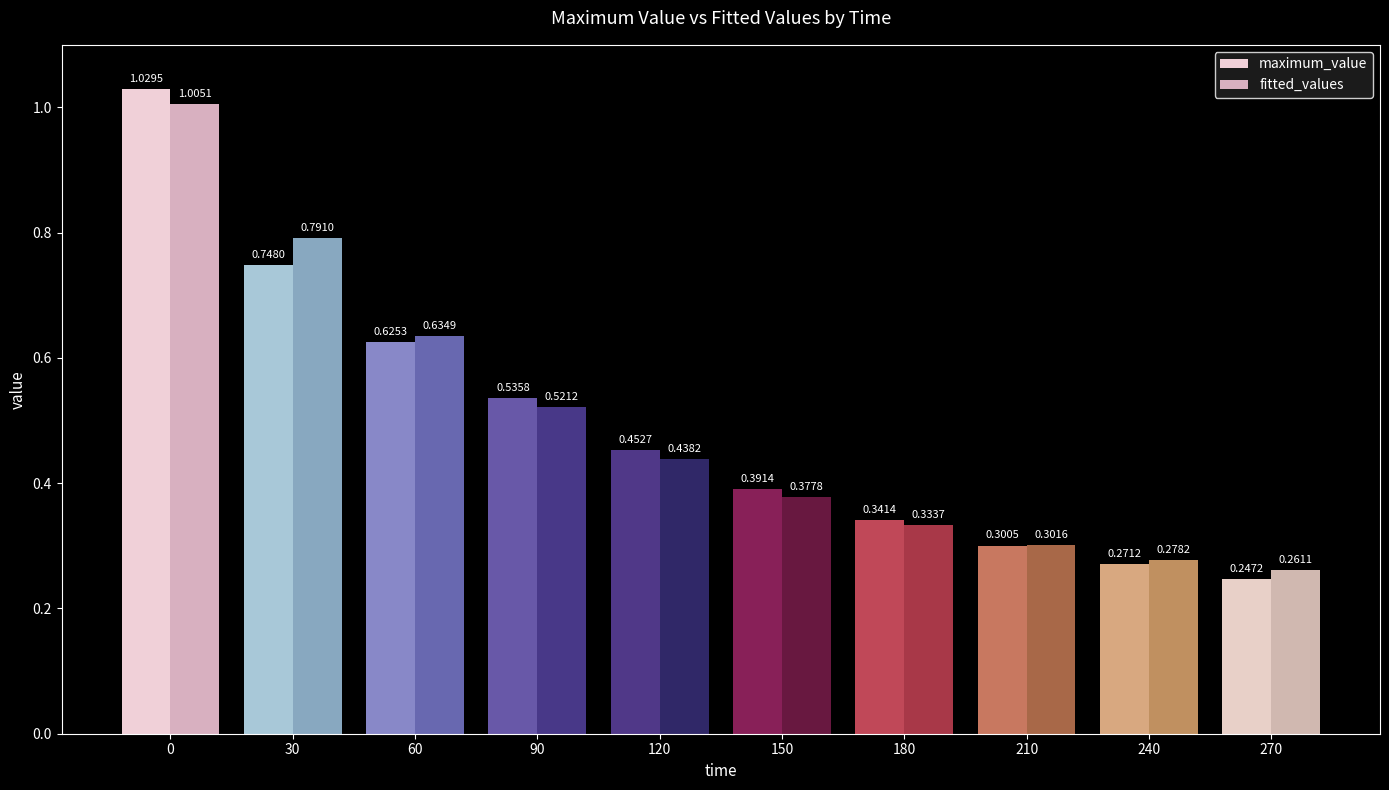

Which category has the lowest value in the fitted_values series?

270